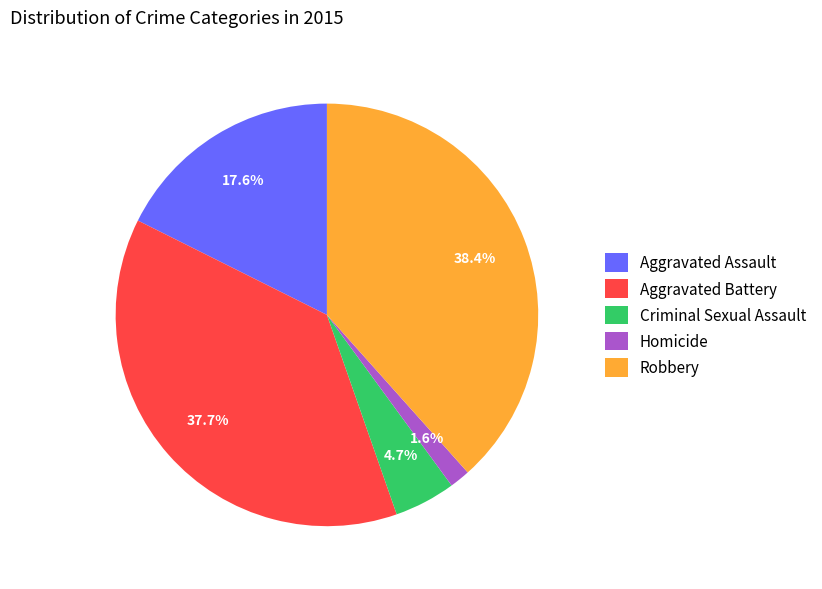

What is the smallest slice in the pie chart?

Homicide